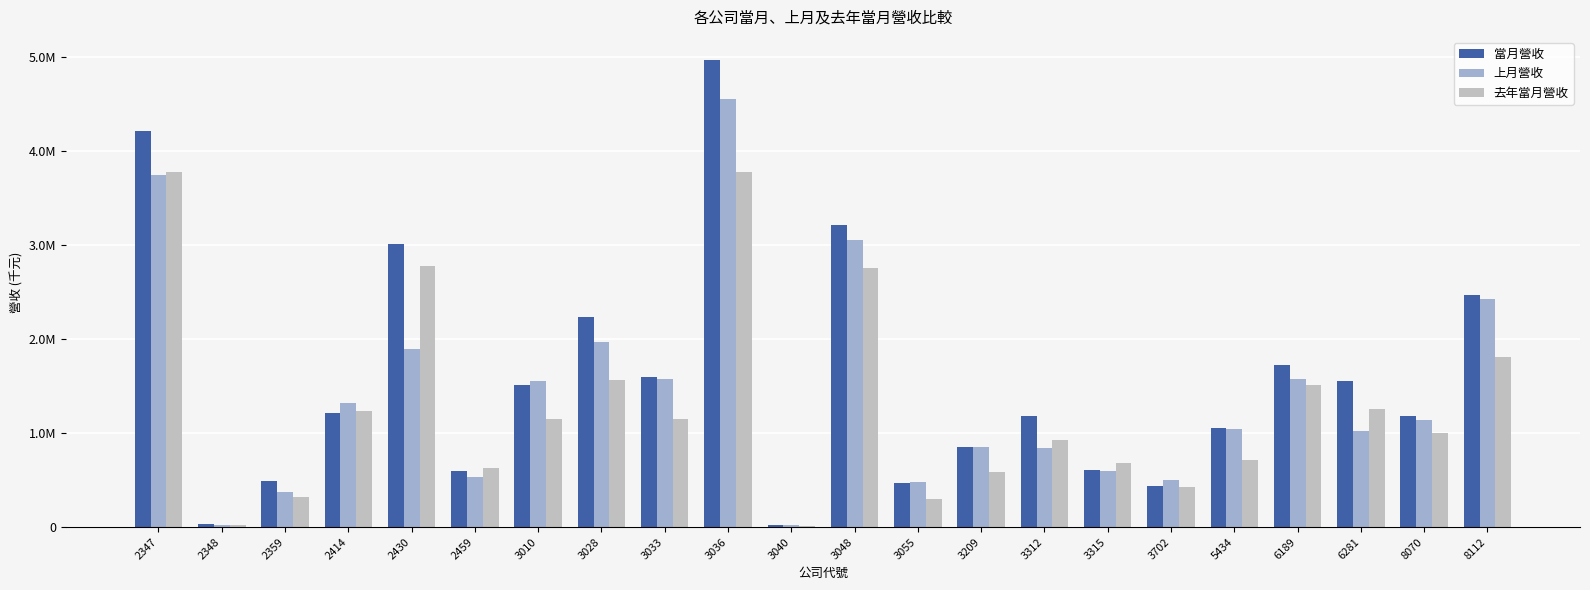

Are the bars grouped side by side (vs. stacked)?

Yes